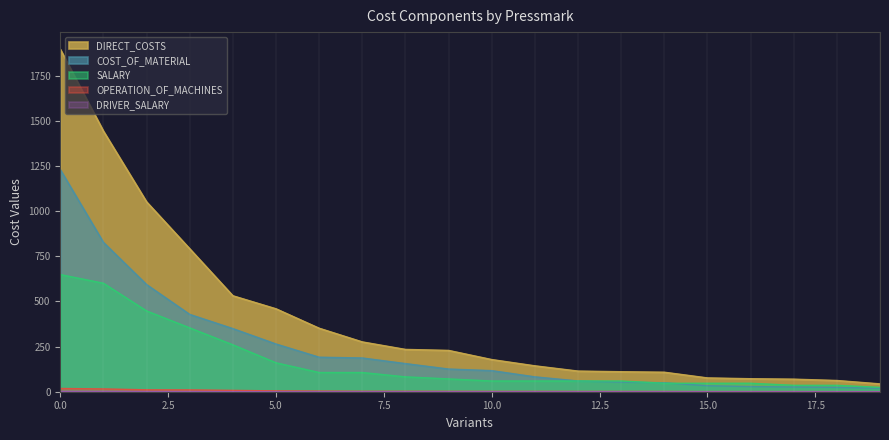

Which series has the largest total across all categories?

DIRECT_COSTS